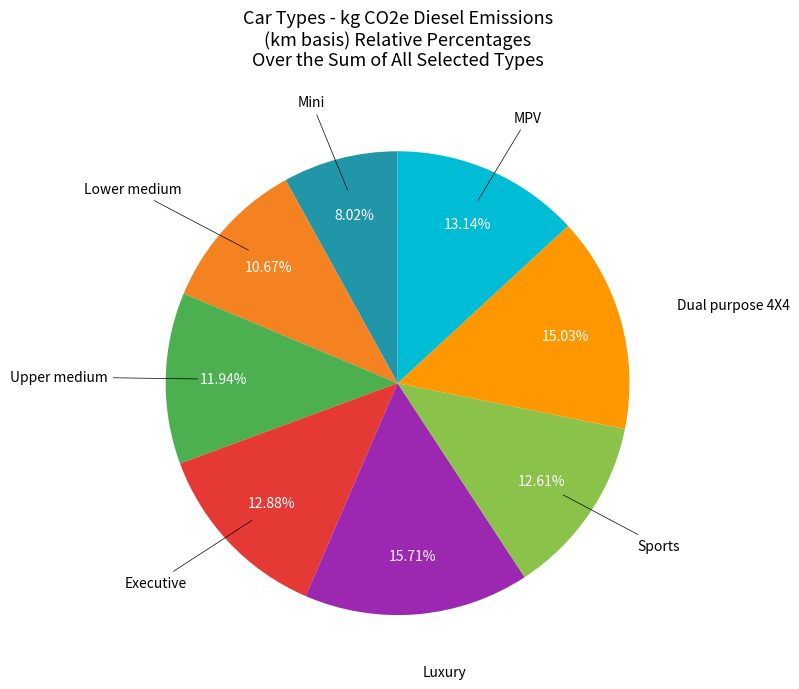

Is there a majority slice in this chart?

No